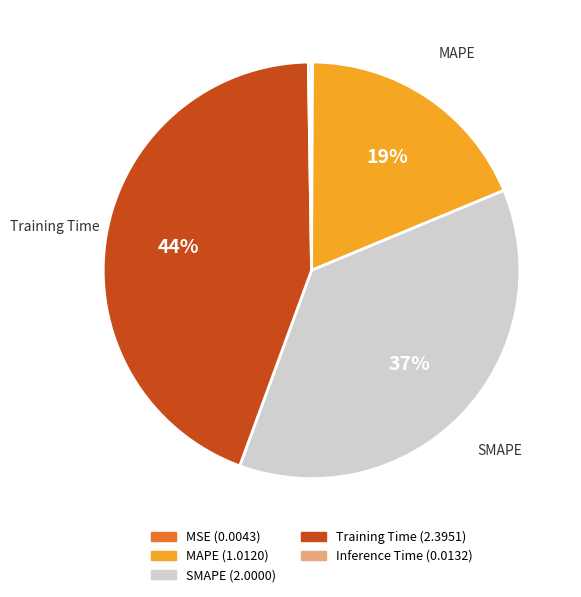

Does any single category account for the majority?

No